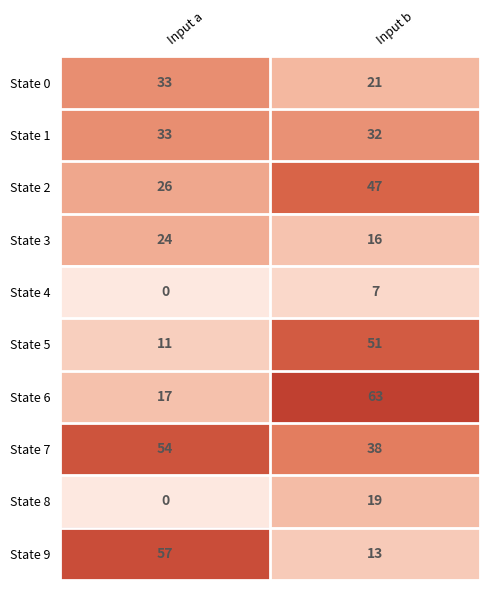

What is the difference between the State 8 values at Input a and Input b?

19